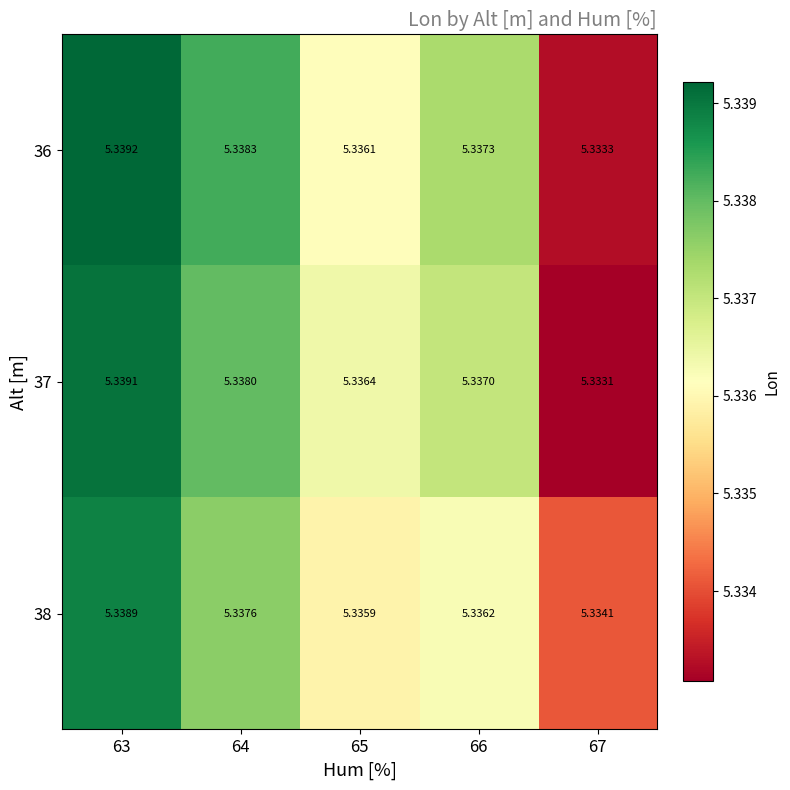

What is the total value across all series at 65?

16.0